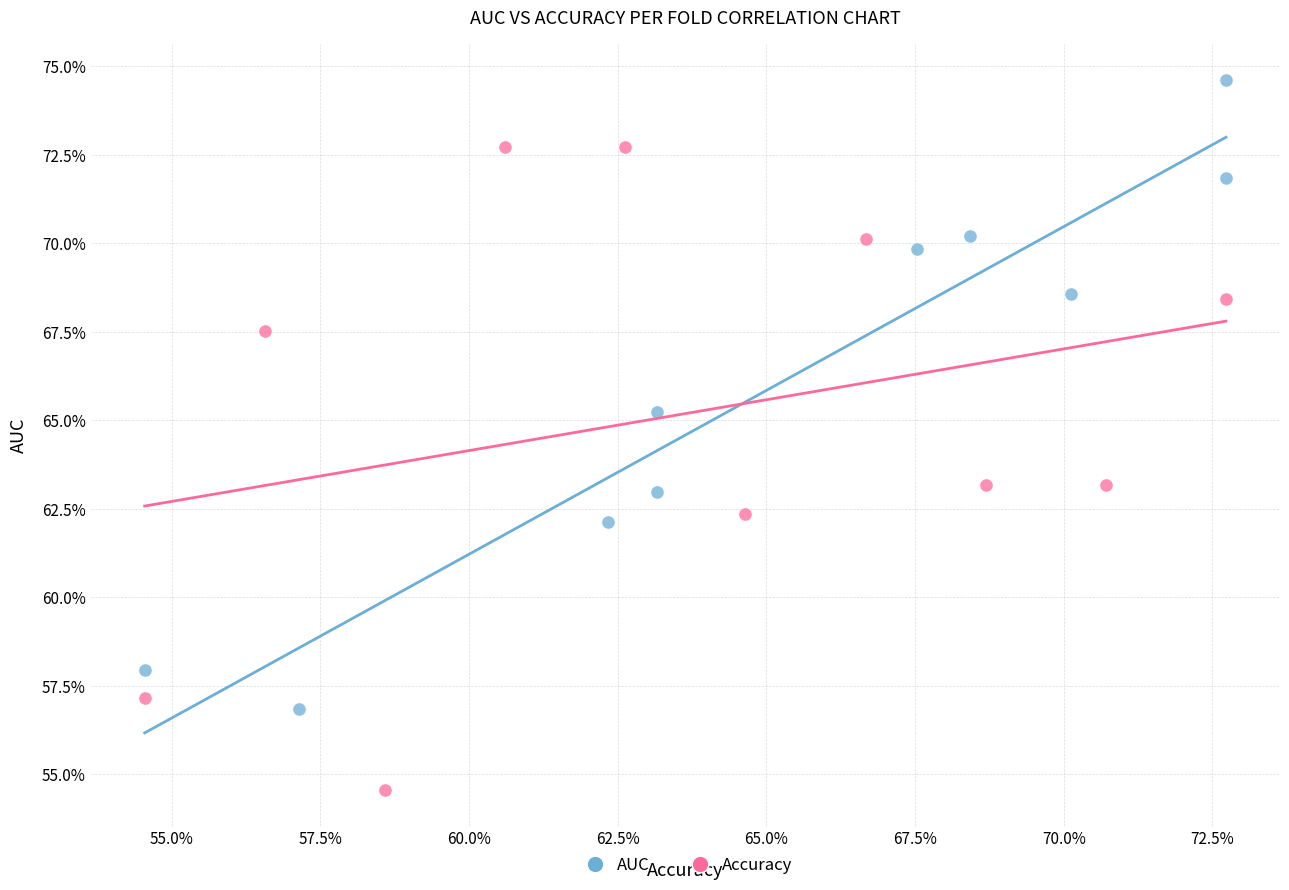

What are all the series names shown in the legend?

AUC, Accuracy